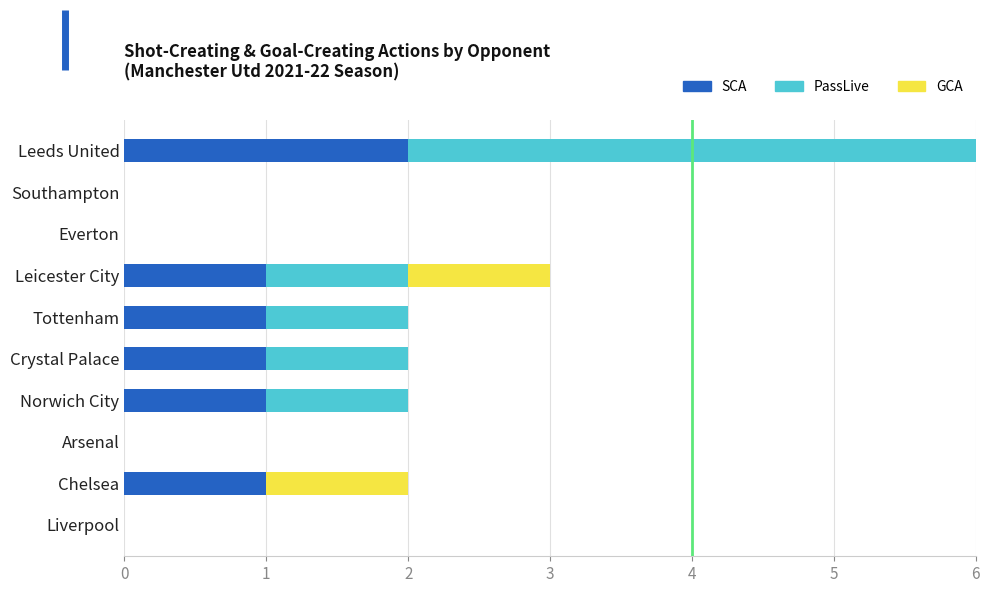

How many values in the SCA series exceed 1?

1